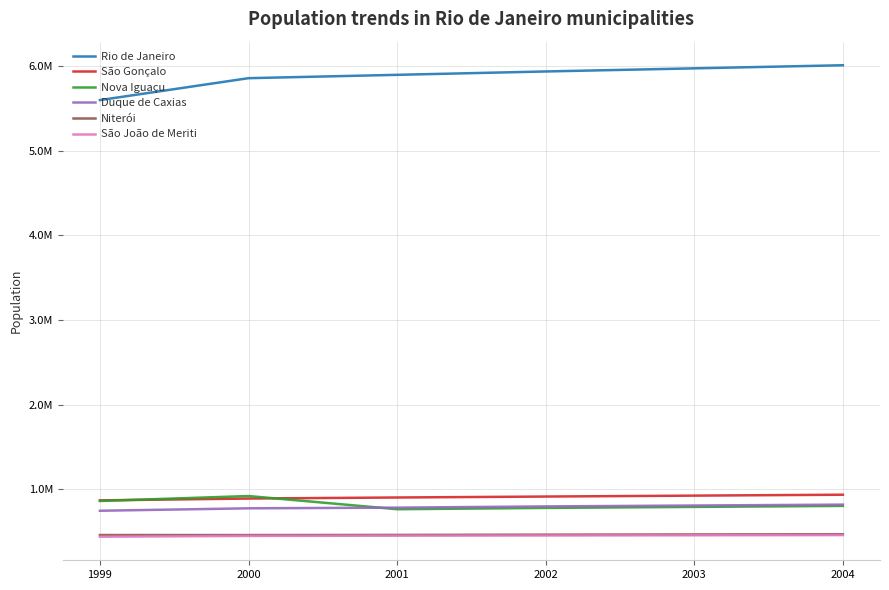

What is the minimum value shown in the chart?

440056